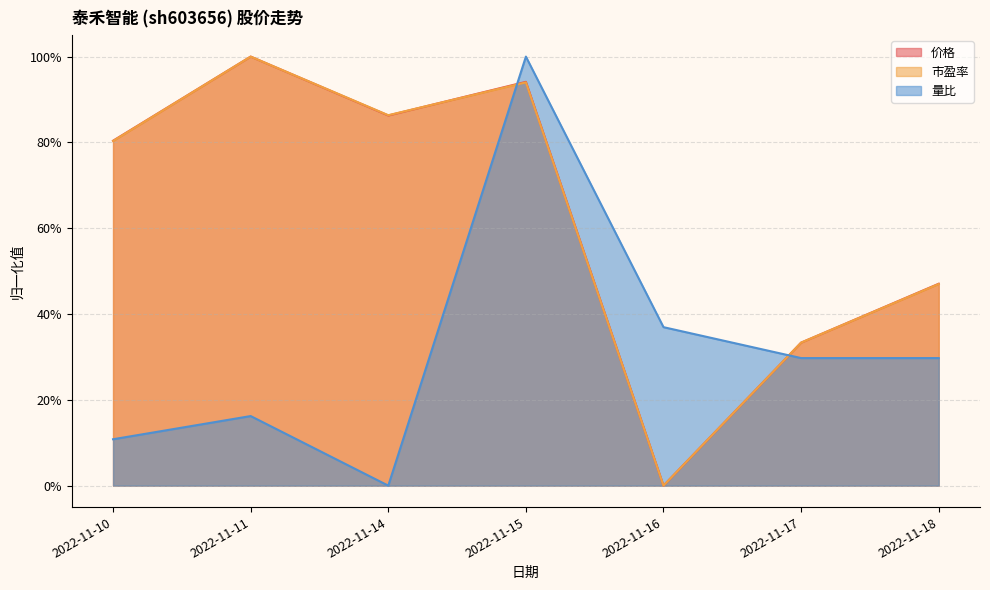

How many series are shown in this chart?

3